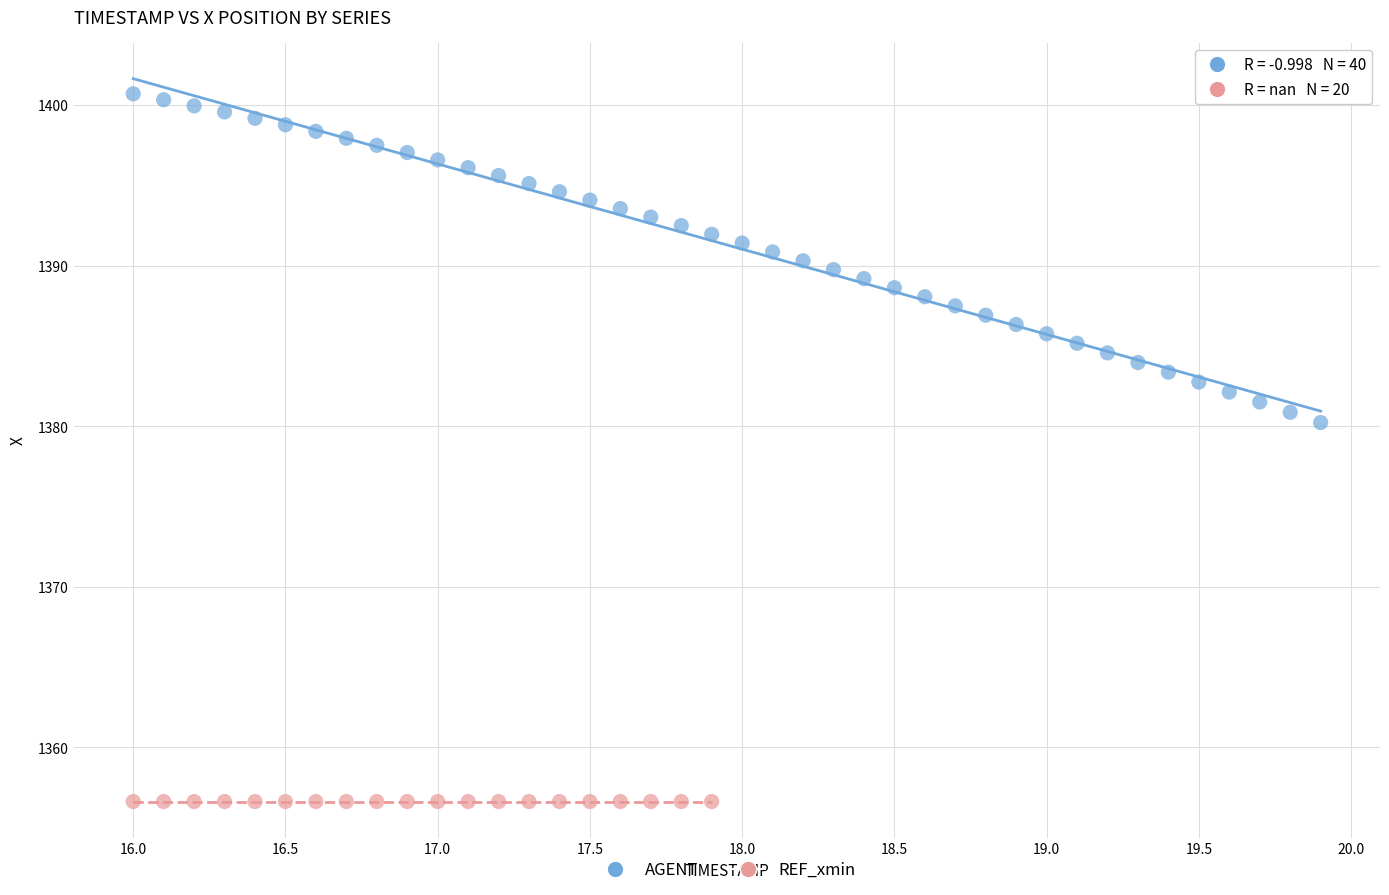

Which series contains the lowest Y value?

REF_xmin